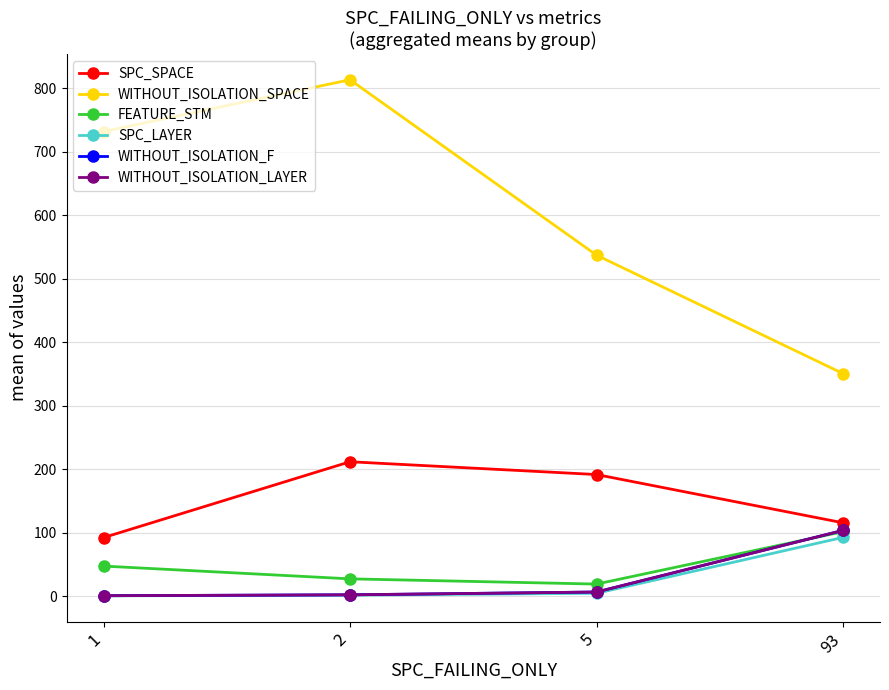

True or false: FEATURE_STM has a value of 19.5 at 5.

True